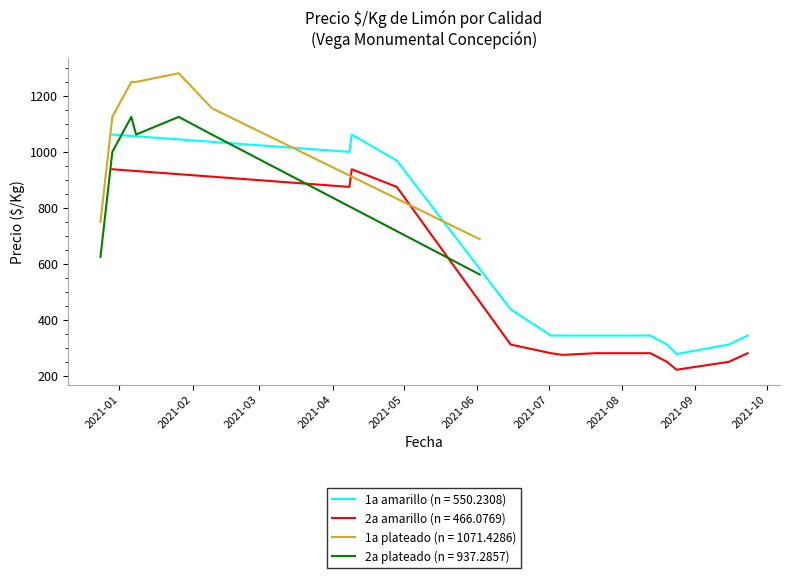

What is the lowest value of the 1a amarillo (n = 550.2308) series?

278